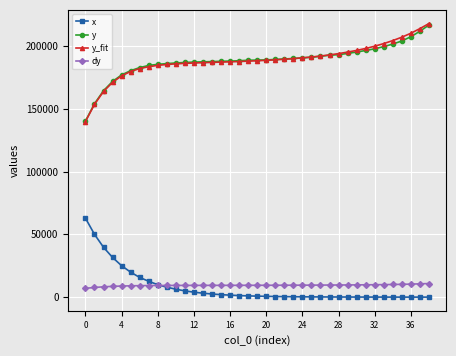

True or false: y_fit and x intersect in this chart.

False